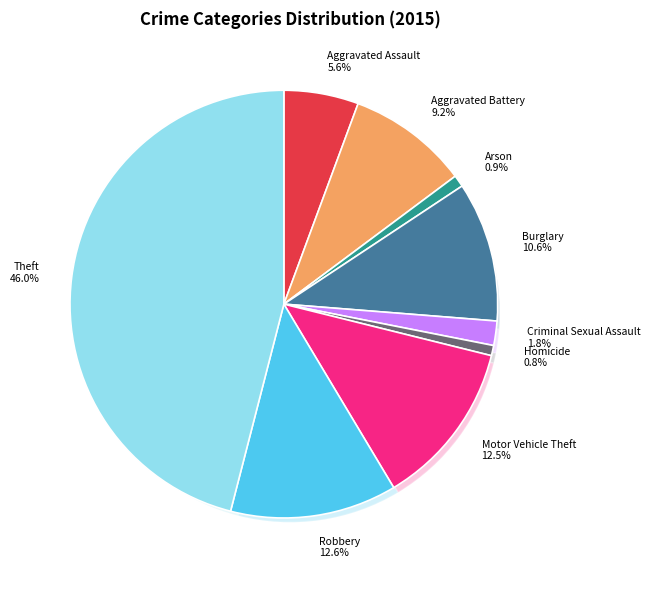

Which category has the biggest portion of the pie?

Theft